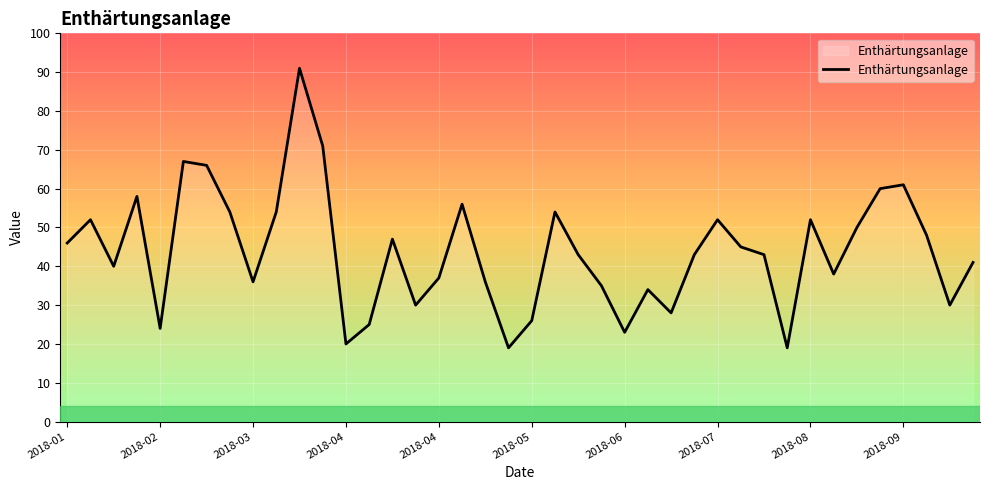

What is the average value?

44